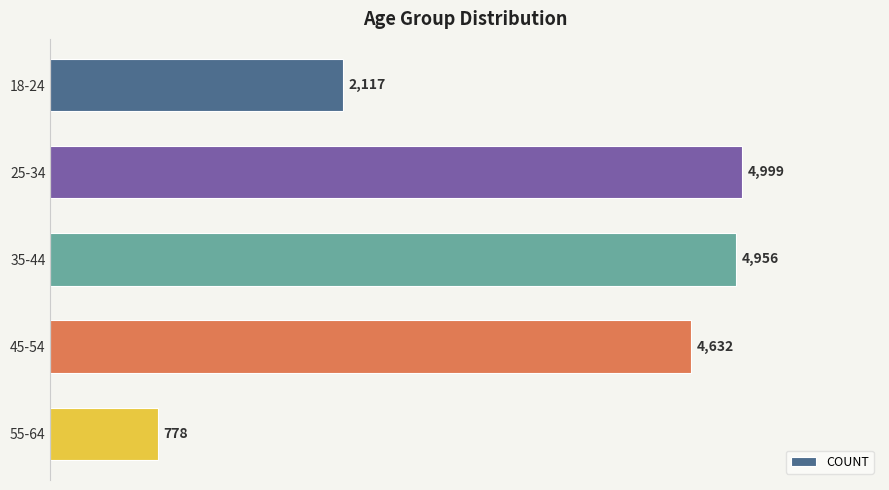

List the labels in order of value, largest first.

25-34, 35-44, 45-54, 18-24, 55-64